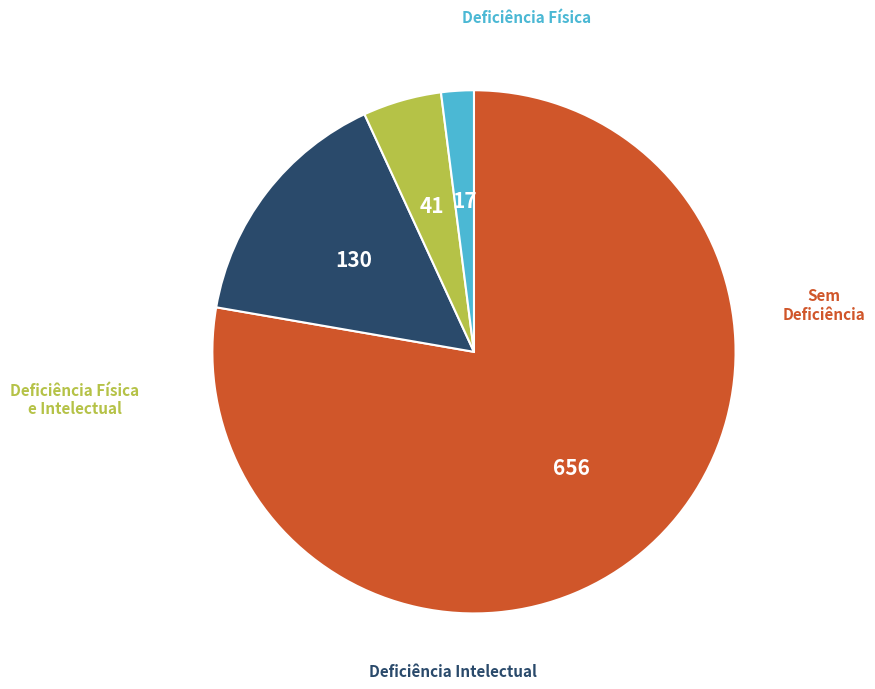

Is there a majority slice in this chart?

Yes